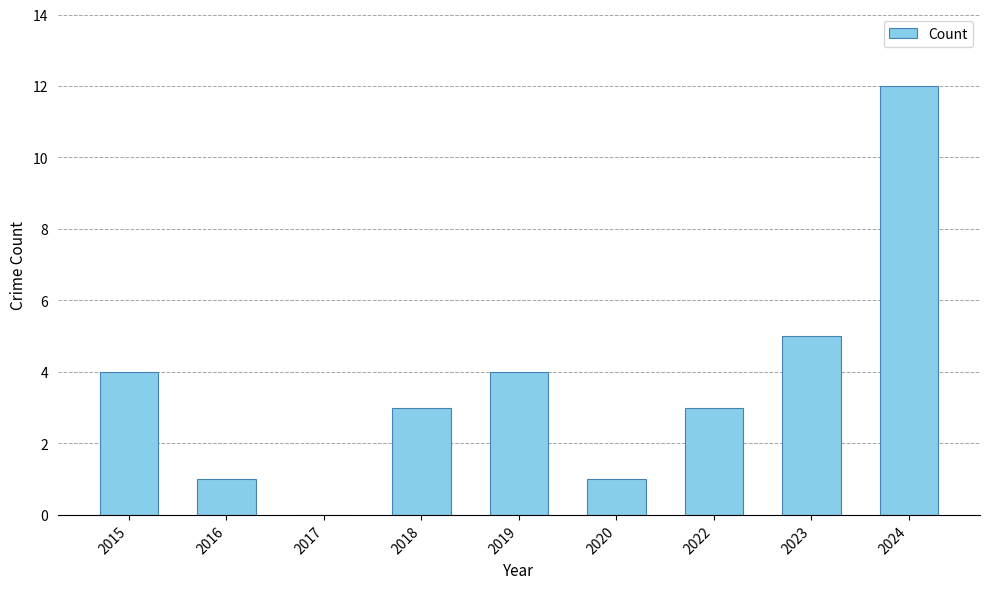

Between 2016 and 2022, which is larger?

2022